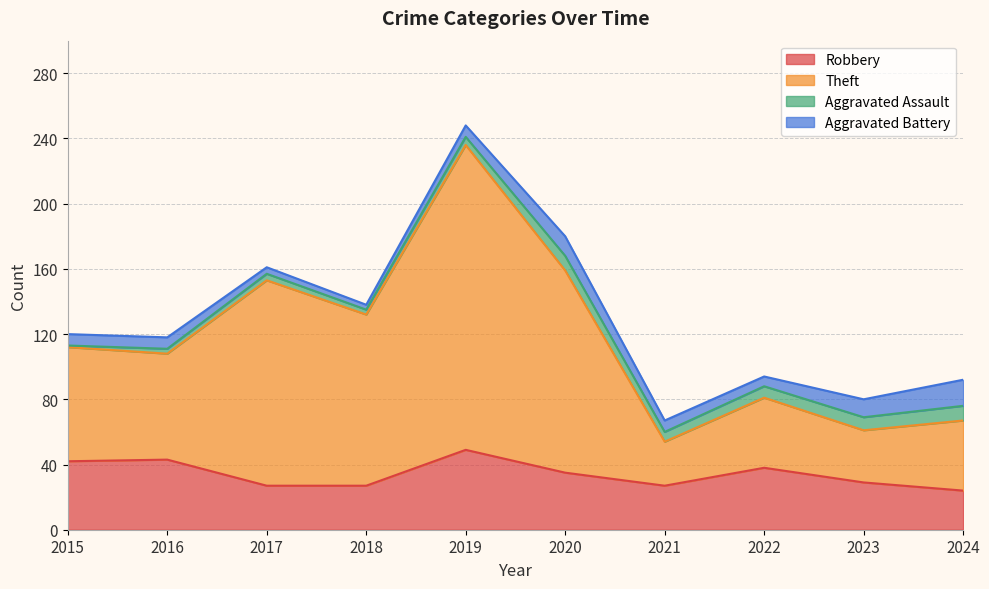

The value of Robbery at 2017 is 27. True or false?

True